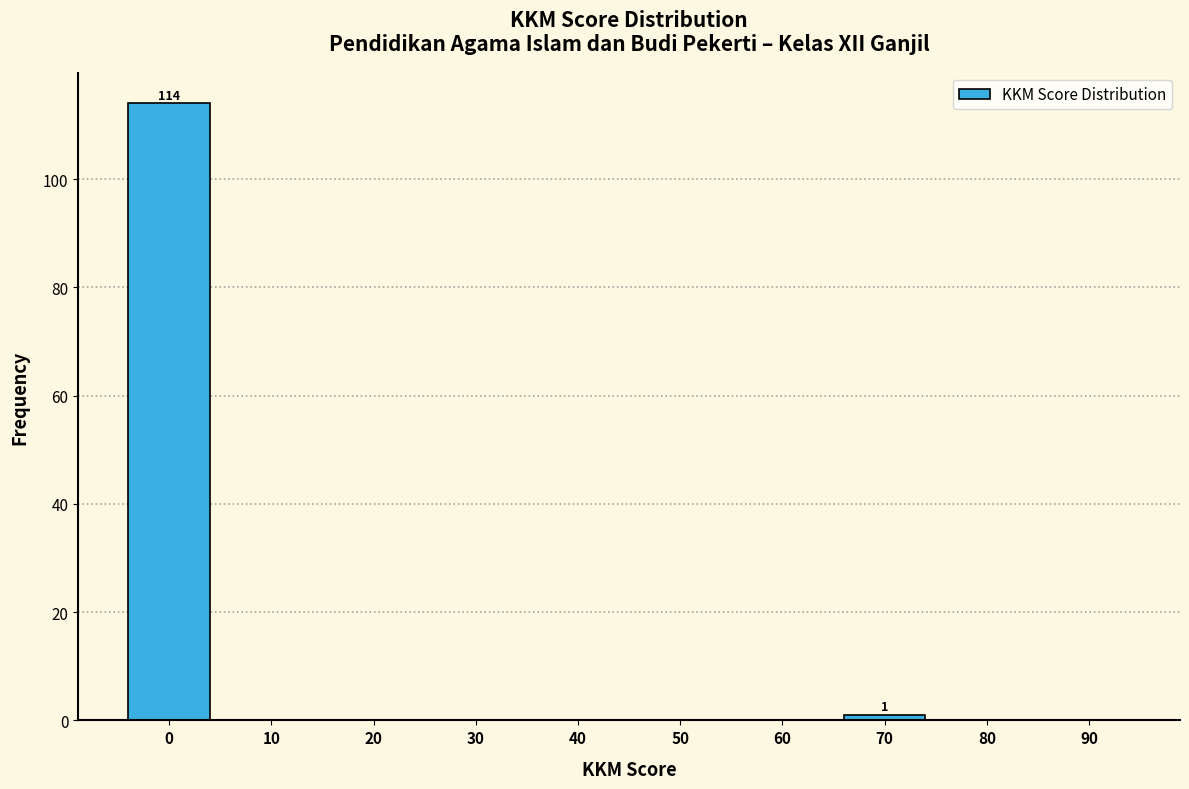

Reading left to right, extract all data points from this chart.

0=114	10=0	20=0	30=0	40=0	50=0	60=0	70=1	80=0	90=0